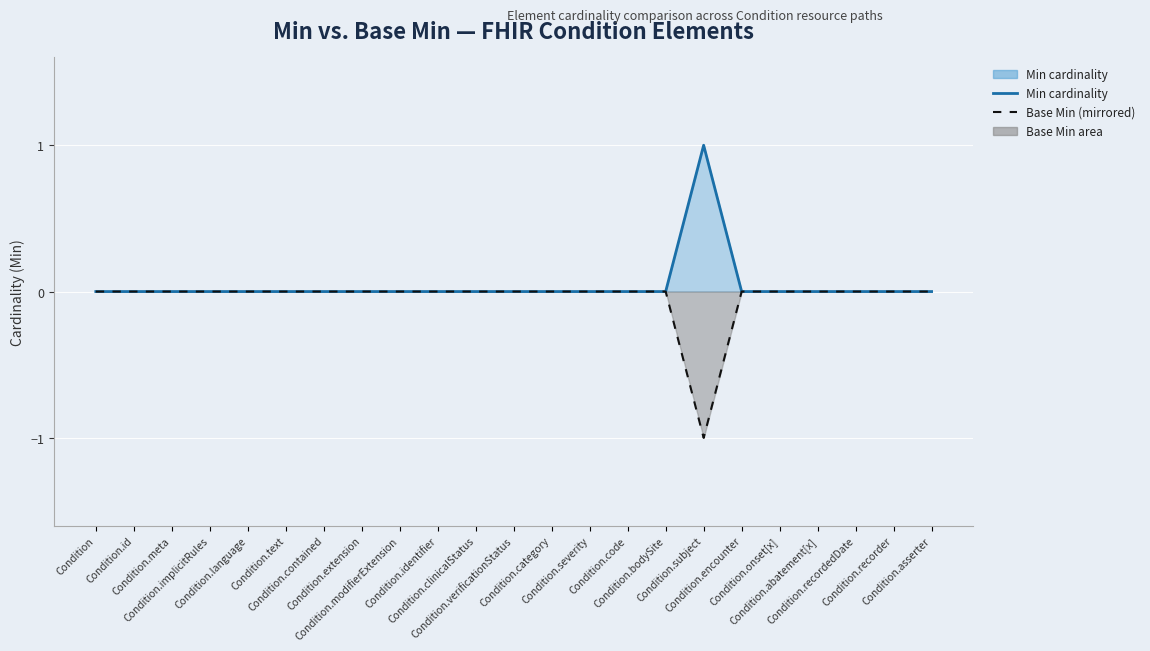

What is the label of the 19th point from the right?

Condition.language